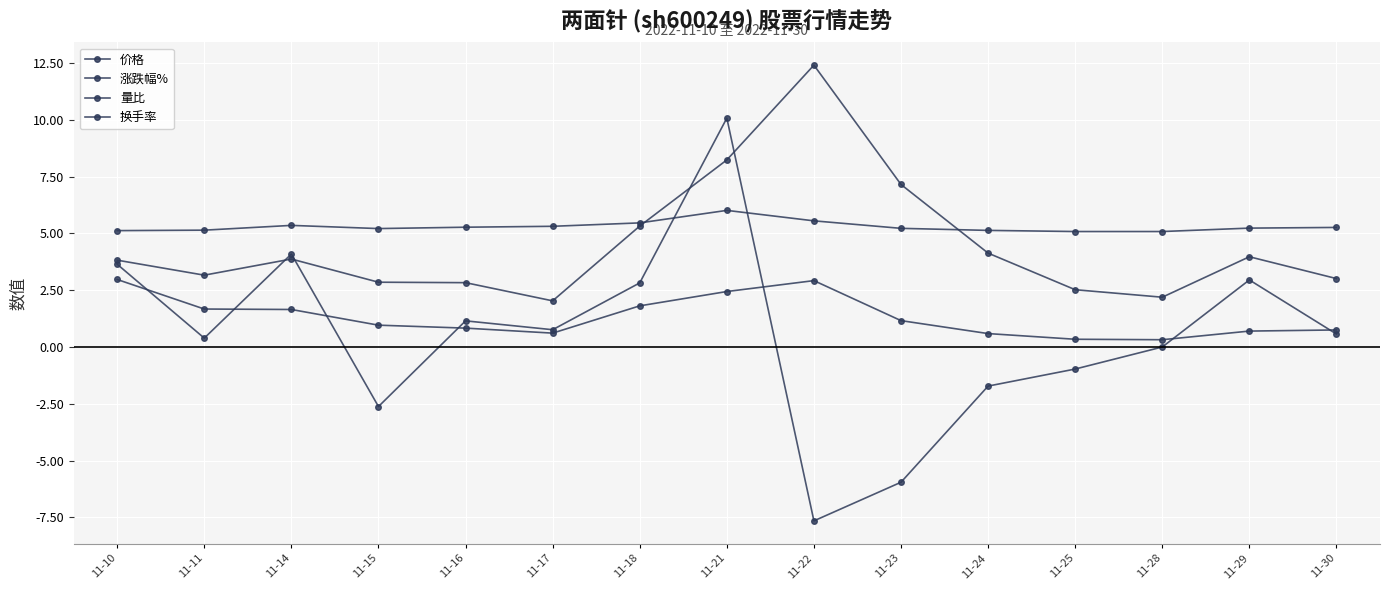

Between 11-22 and 11-17, which is larger?

11-22